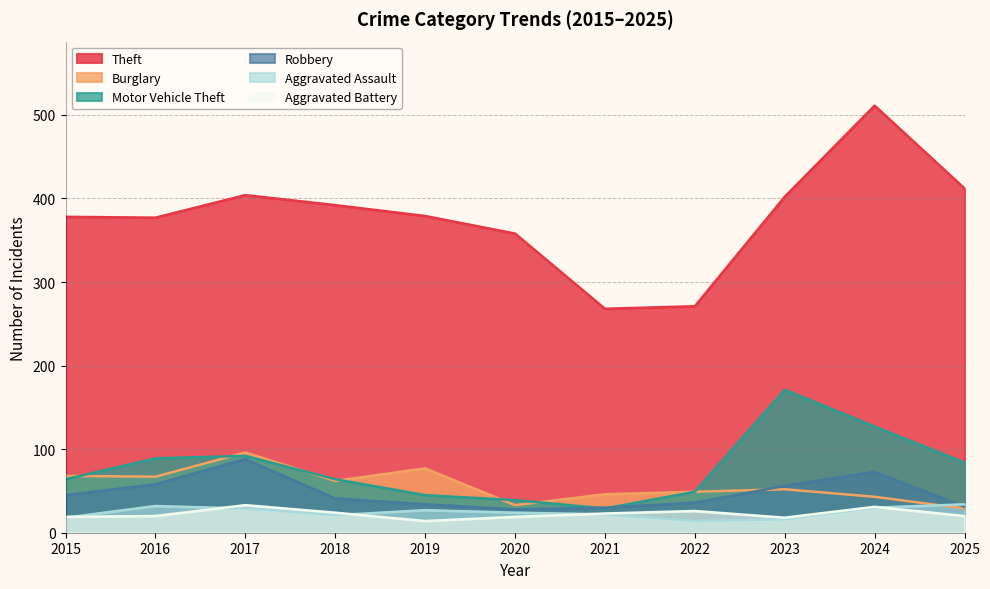

What is the value of the Aggravated Assault point at the 5th from the left?

27